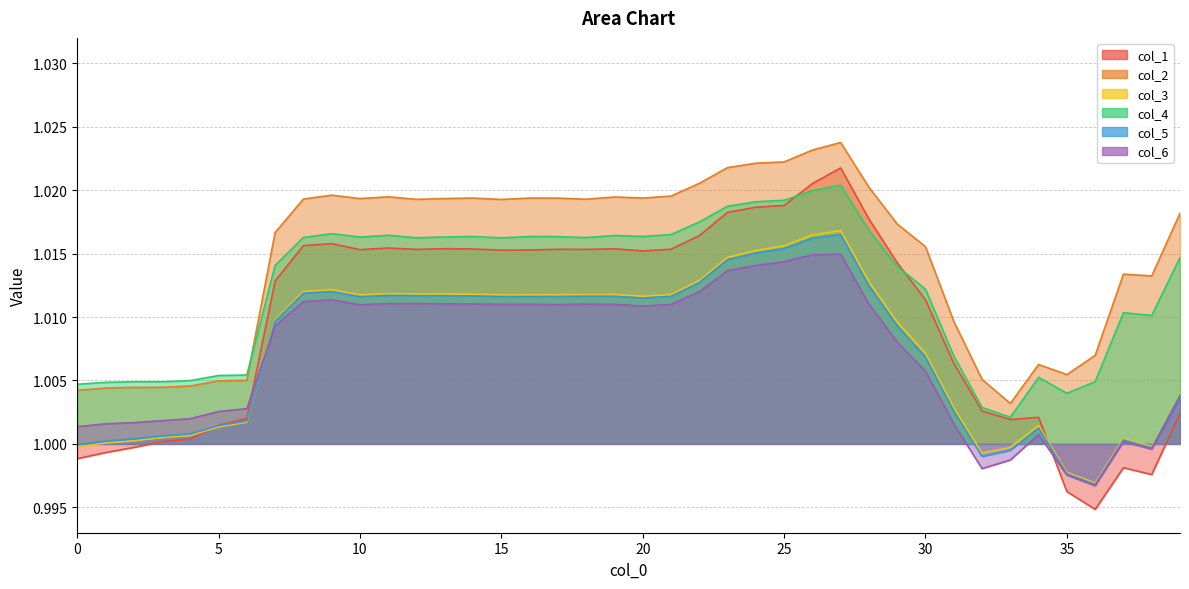

Which series has the widest spread of values?

col_1